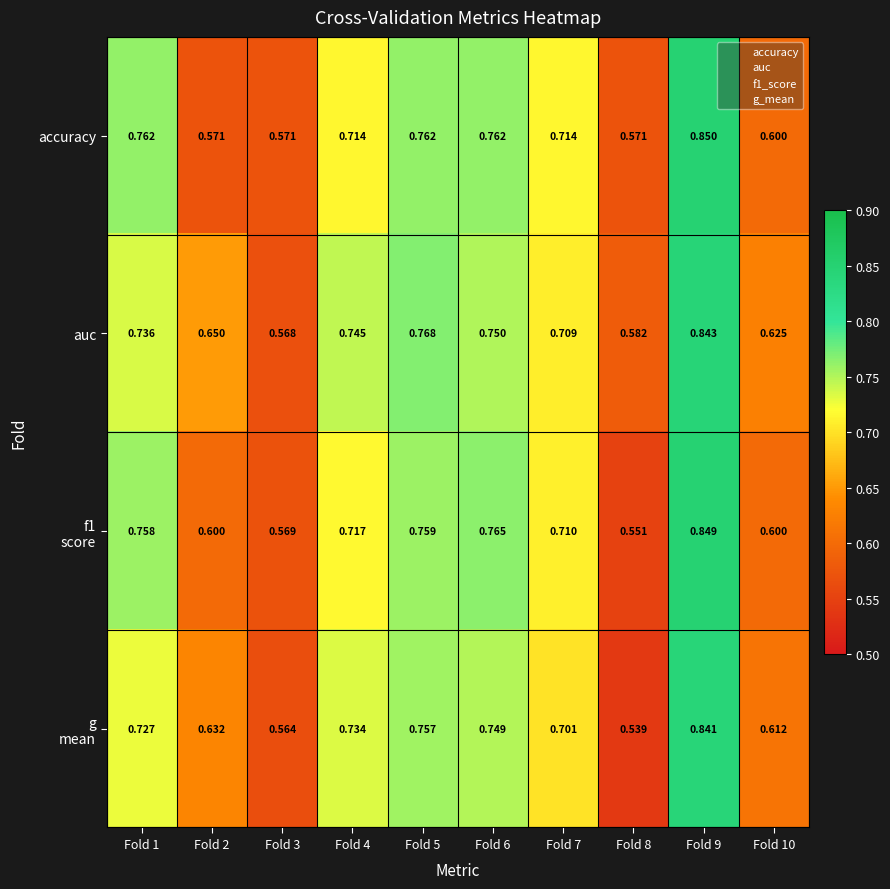

Which series changed the most between Fold 5 and Fold 7?

auc